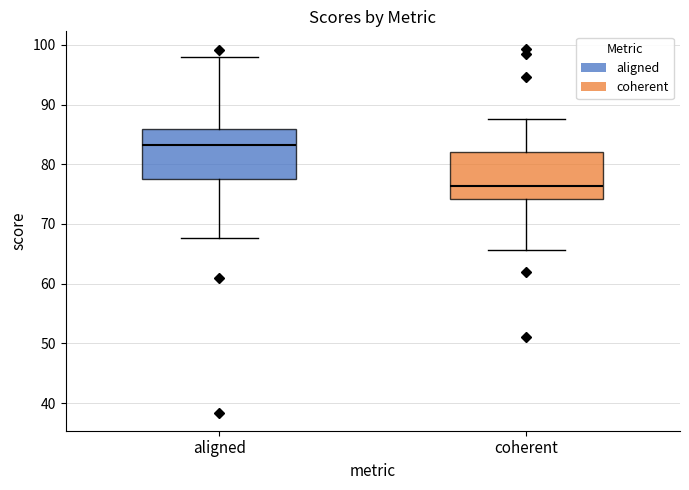

Reading left to right, transcribe this box plot: for each box, give where its median line is, the range the box spans, and where its two whiskers end, as read against the y-axis. The values are not printed on the chart, so give them approximately, as read against the axis.

aligned: median 83, box 78 to 86, whiskers 68 to 98
coherent: median 76, box 74 to 82, whiskers 66 to 88